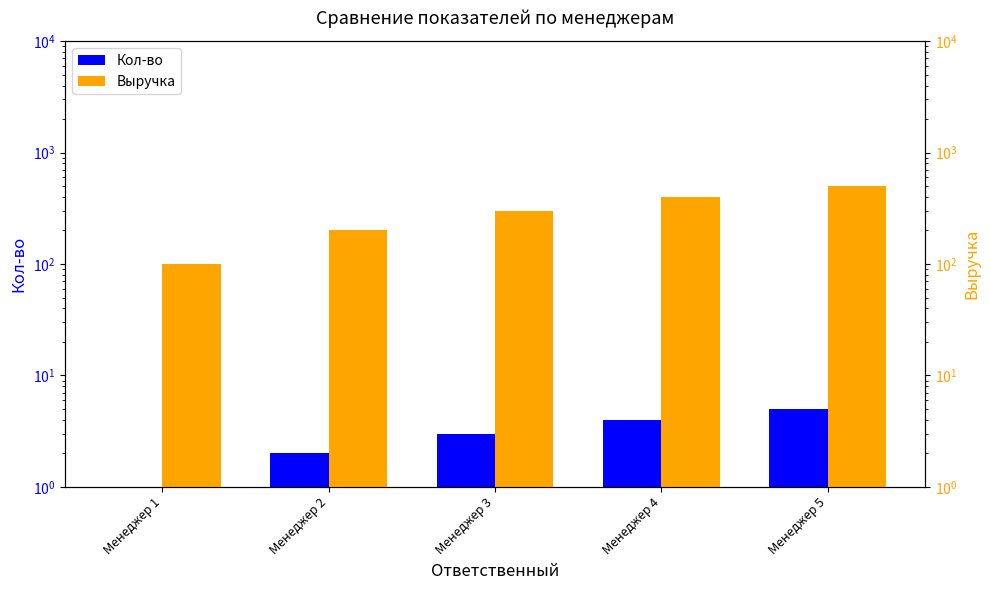

Rank the categories by Выручка value from lowest to highest.

Менеджер 1, Менеджер 2, Менеджер 3, Менеджер 4, Менеджер 5